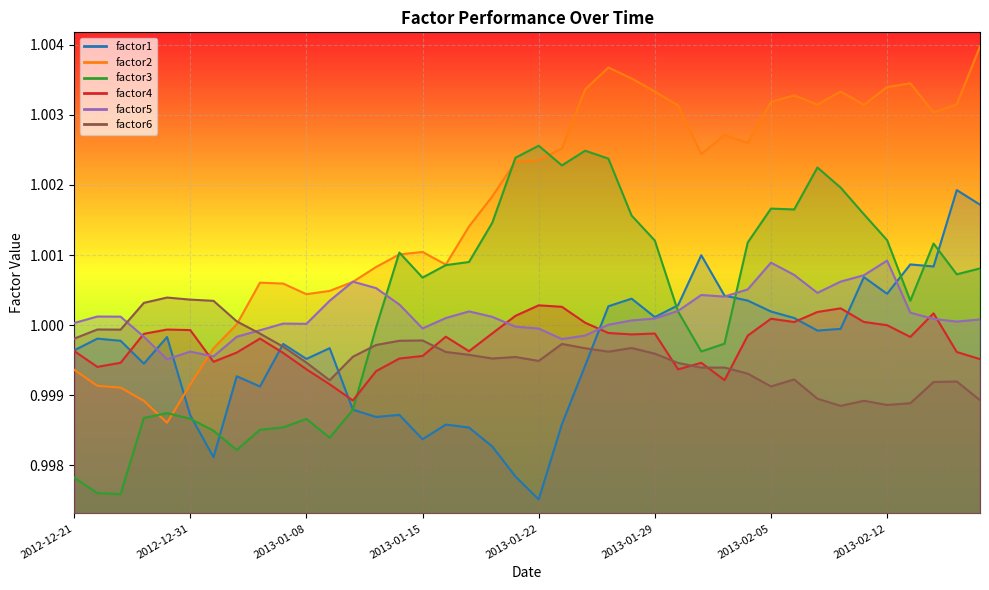

What is the total value across all series at 2013-01-02?

6.0